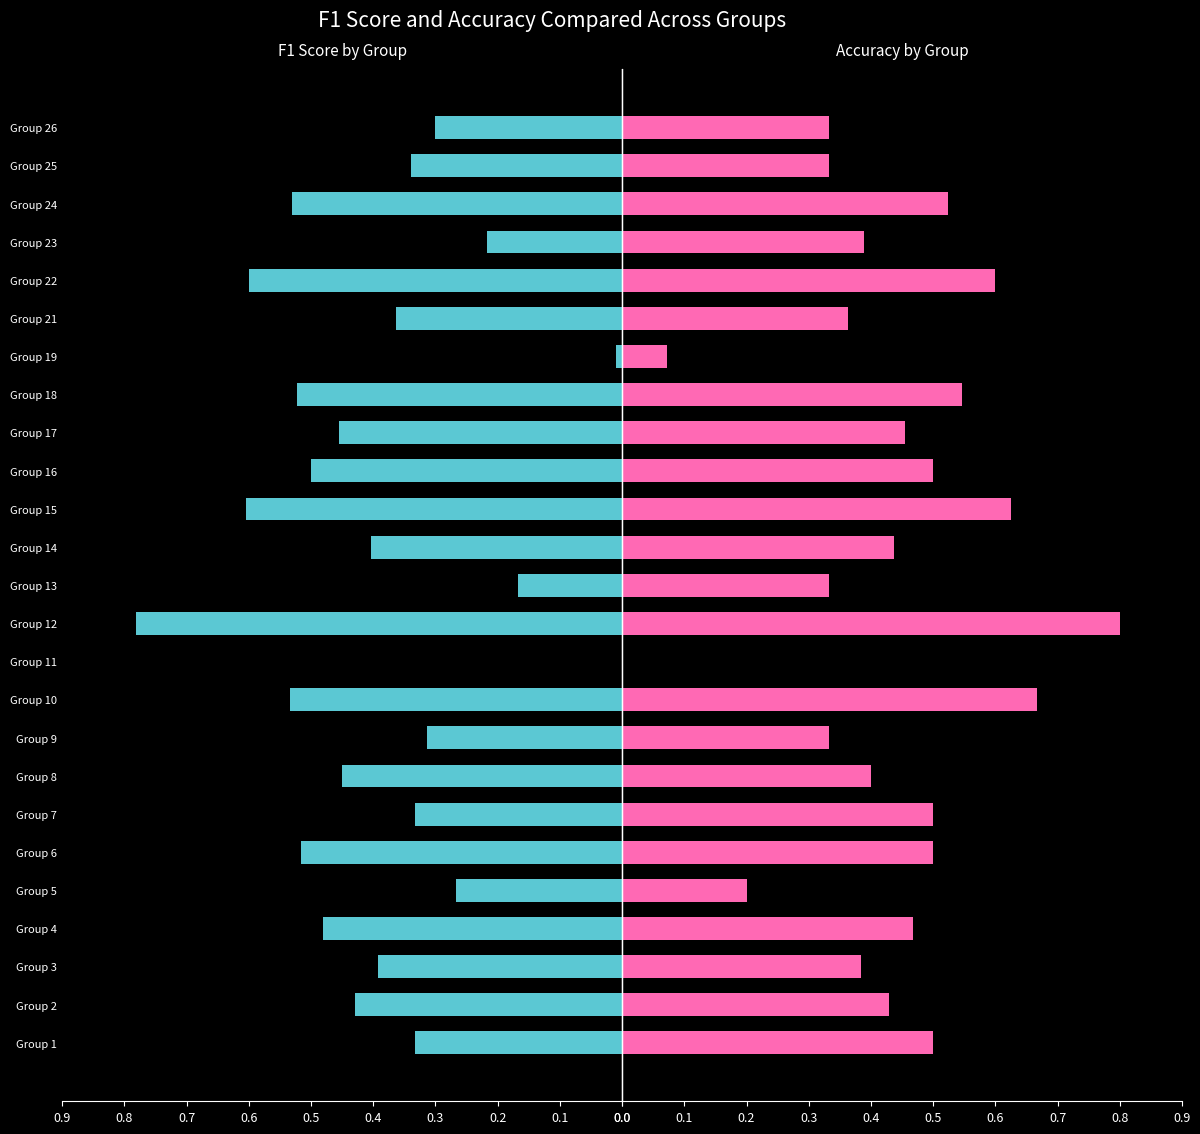

What is the difference between the maximum and minimum values in the accuracy series?

0.8